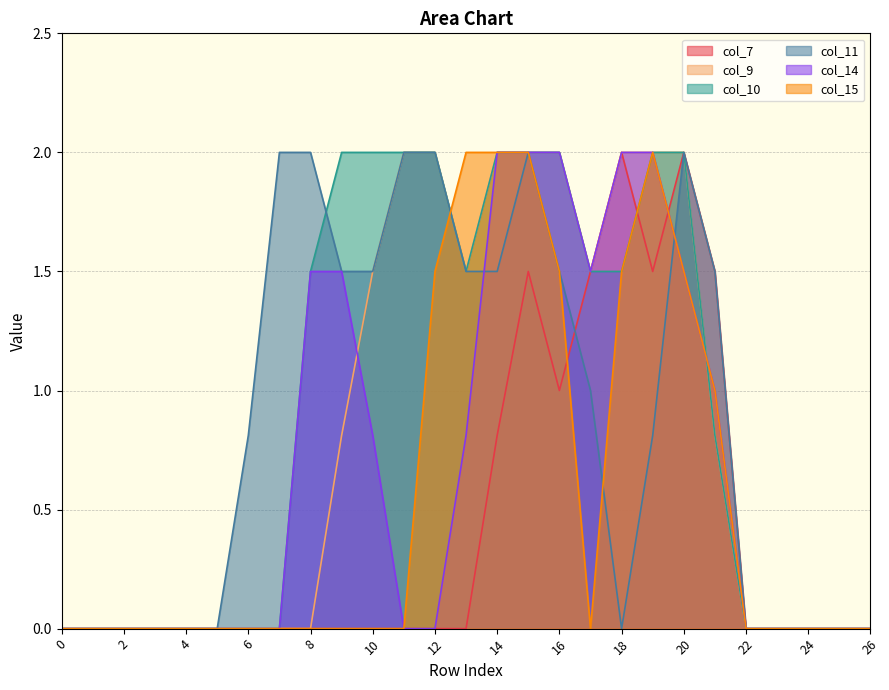

What is the difference between the maximum and second lowest values in the col_15 series?

2.0